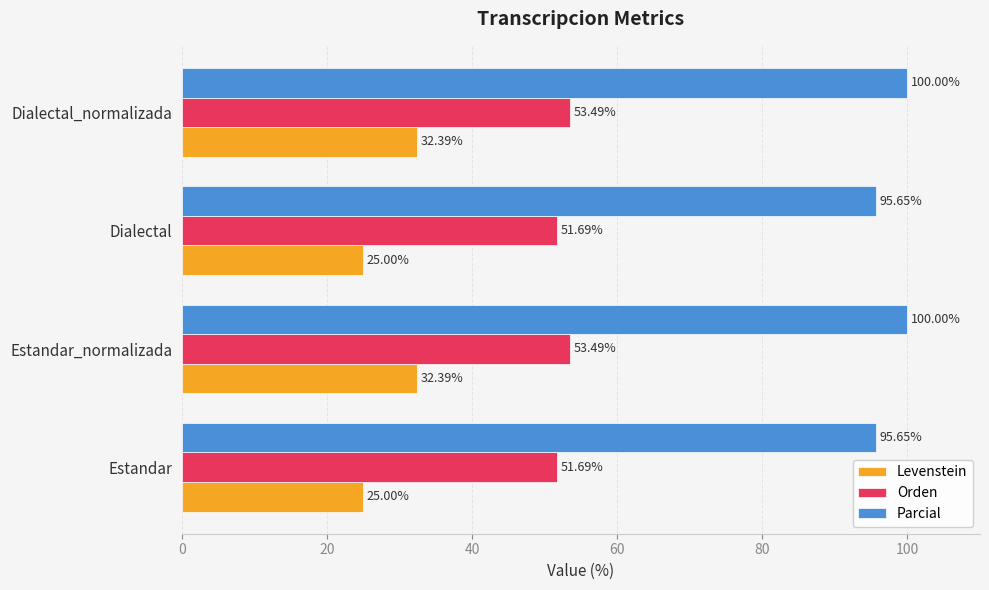

What is the total value across all series at Dialectal?

172.3